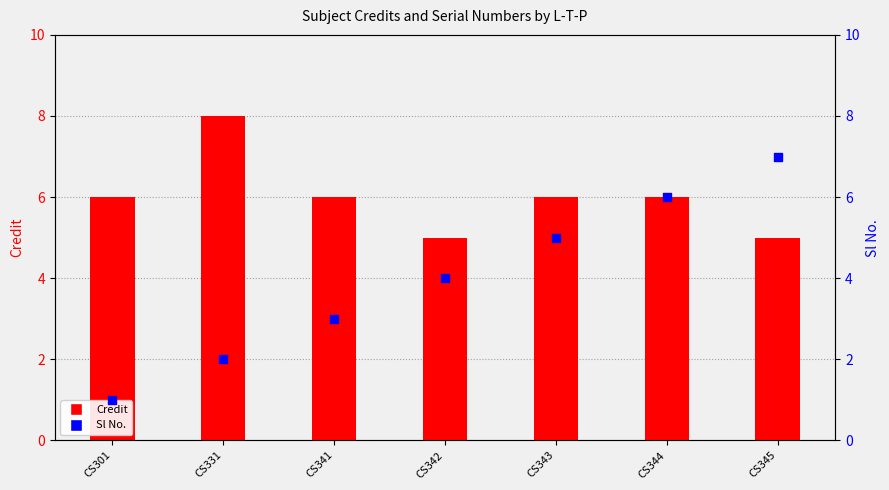

Which series contains the lowest Y value?

Sl No.